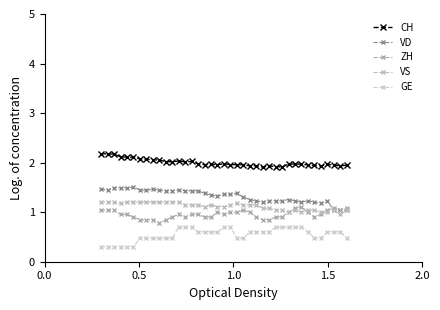

Which series has the widest spread of values?

VD